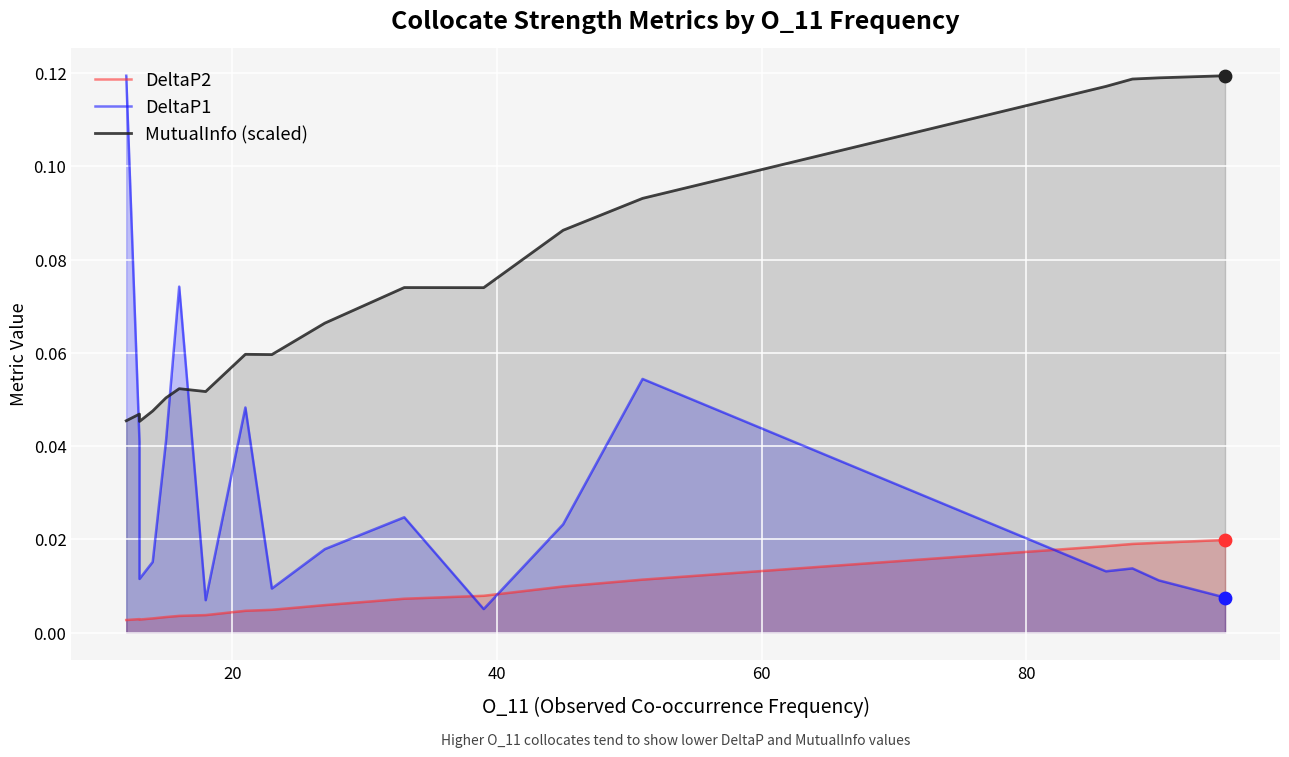

What are all the series names shown in the legend?

DeltaP2, DeltaP1, MutualInfo (scaled)